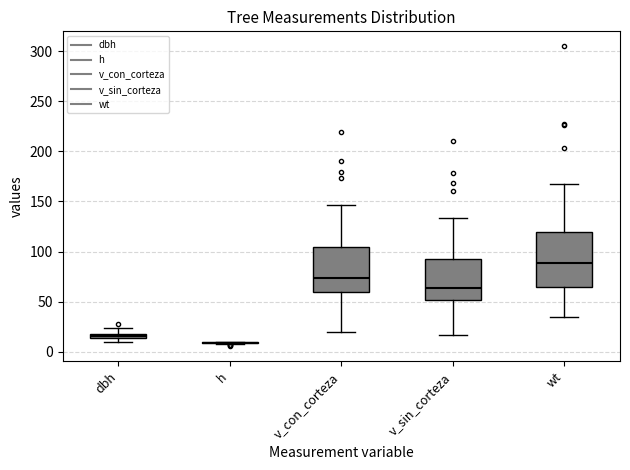

Where is the lower edge of the box for dbh on the y-axis? The values are not printed on the chart, so give them approximately, as read against the axis.

15